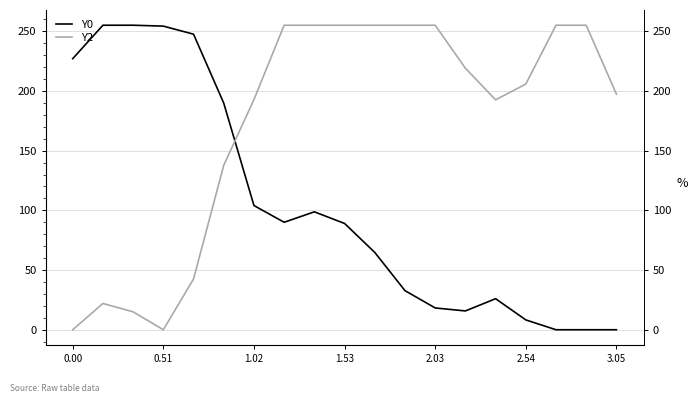

Rank the series by their maximum value, from lowest to highest.

Y0, Y2